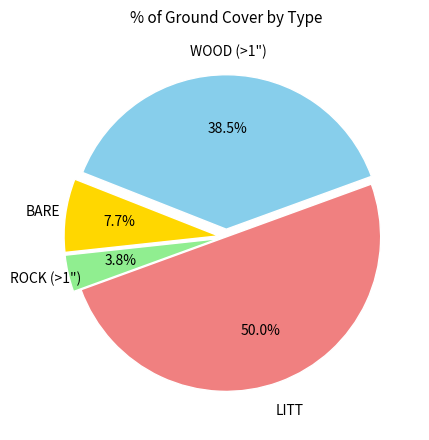

How many slices are in this pie chart?

4